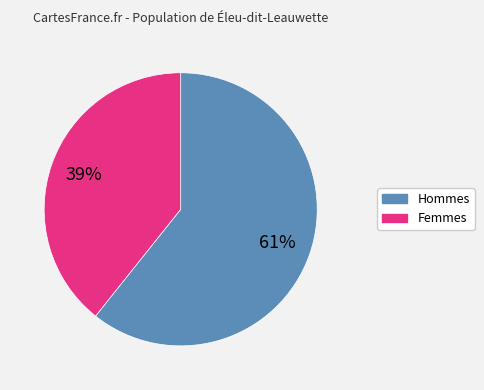

Does any single category account for the majority?

Yes